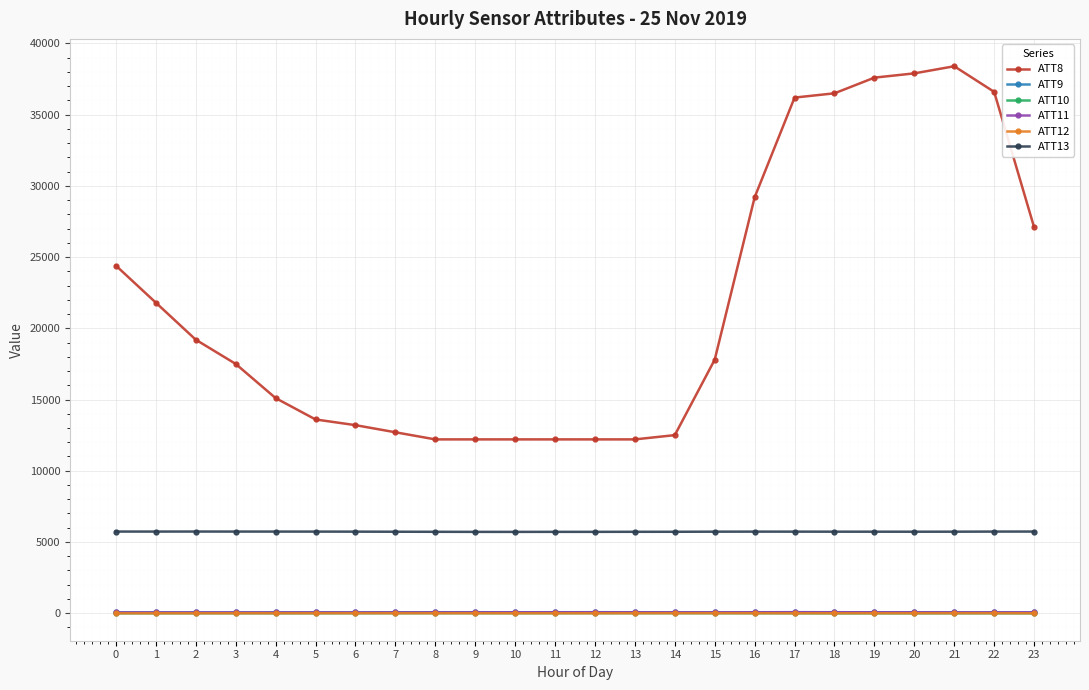

What is the highest value of the ATT10 series?

-1.1